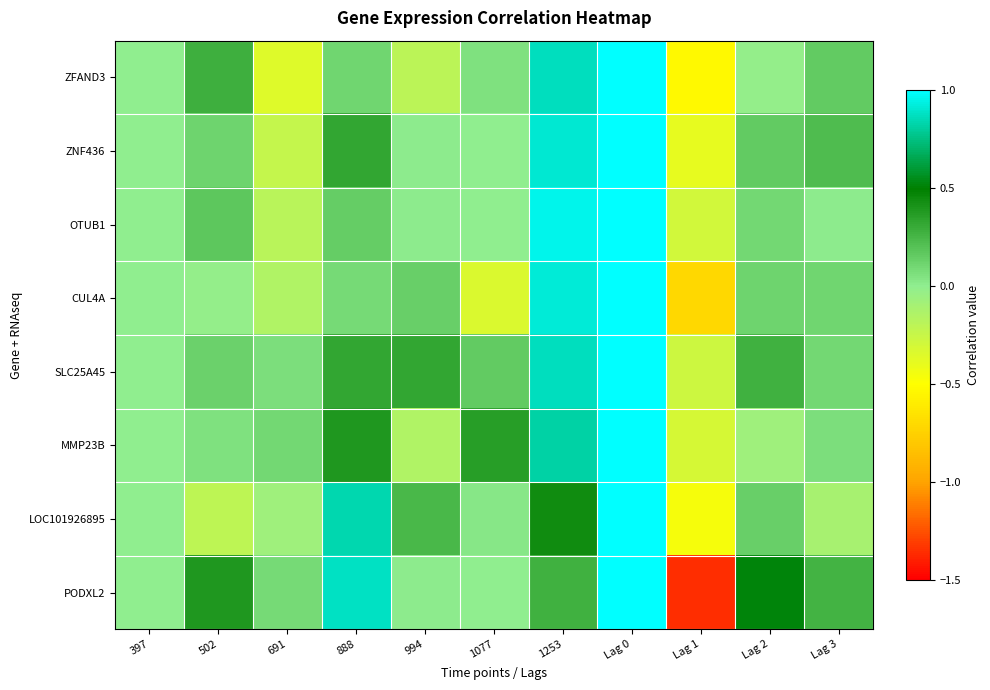

At how many categories does at least one series exceed 0?

9